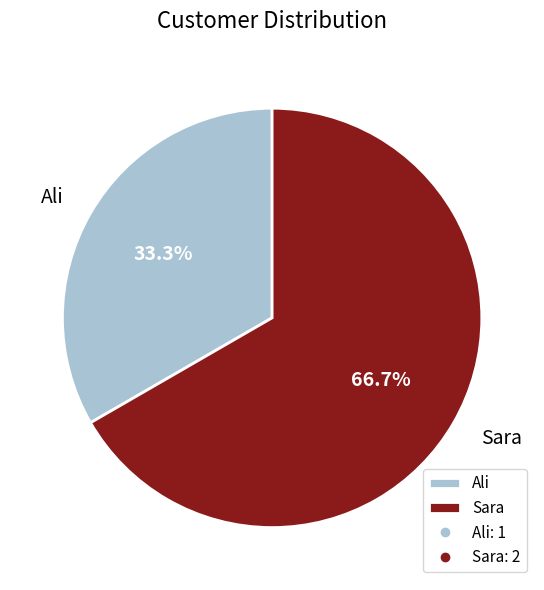

Which category has the biggest portion of the pie?

Sara